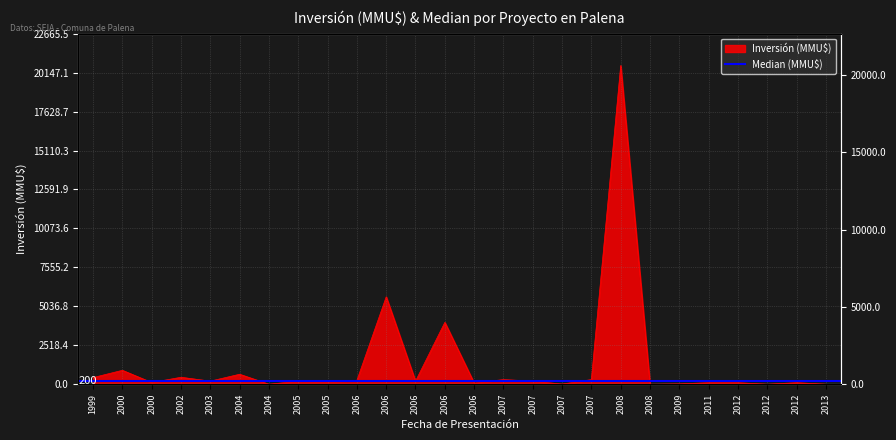

Count the number of categories in the chart.

26